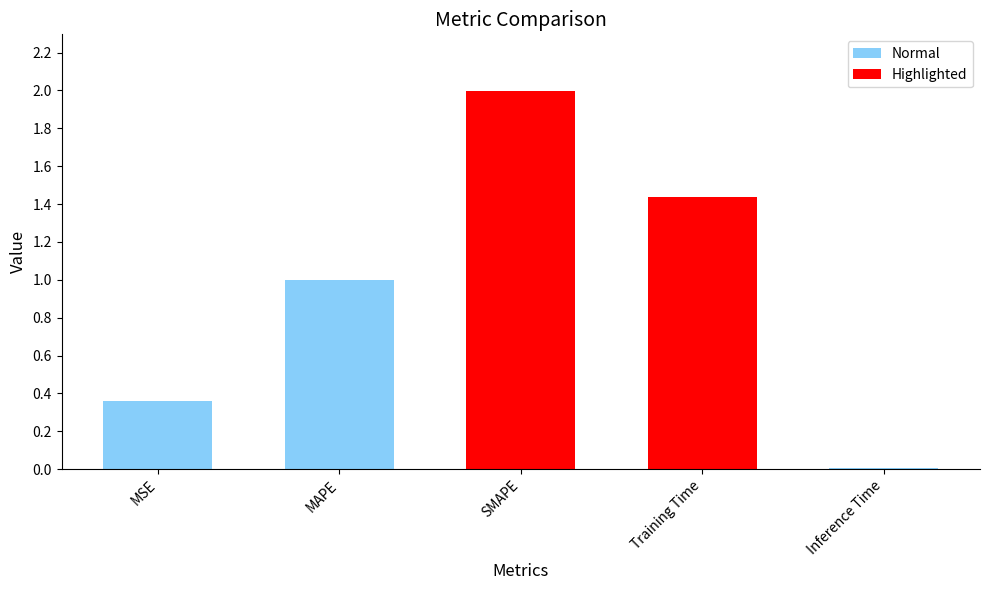

What is the change in value from MSE to SMAPE?

+1.6